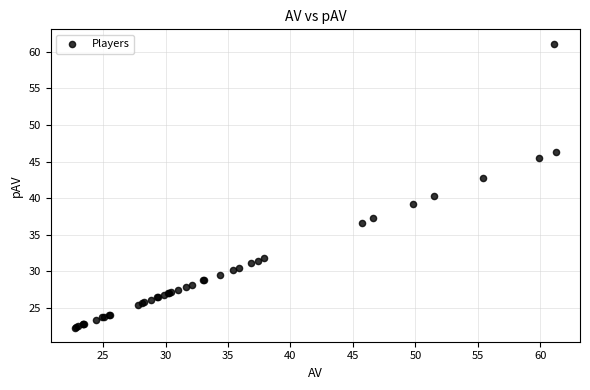

What Y value in the scatter plot is closest to 41?

40.2